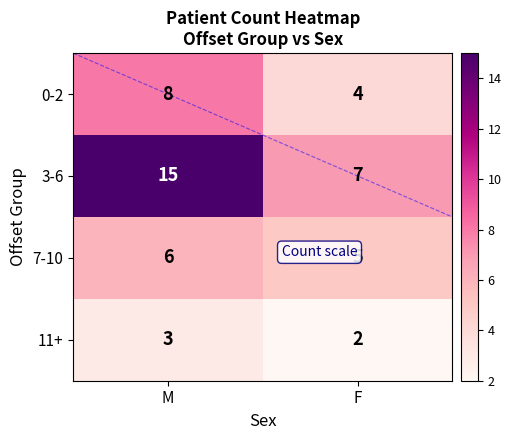

Reading left to right, extract all data points from this chart.

0-2: 8	4
3-6: 15	7
7-10: 6	5
11+: 3	2